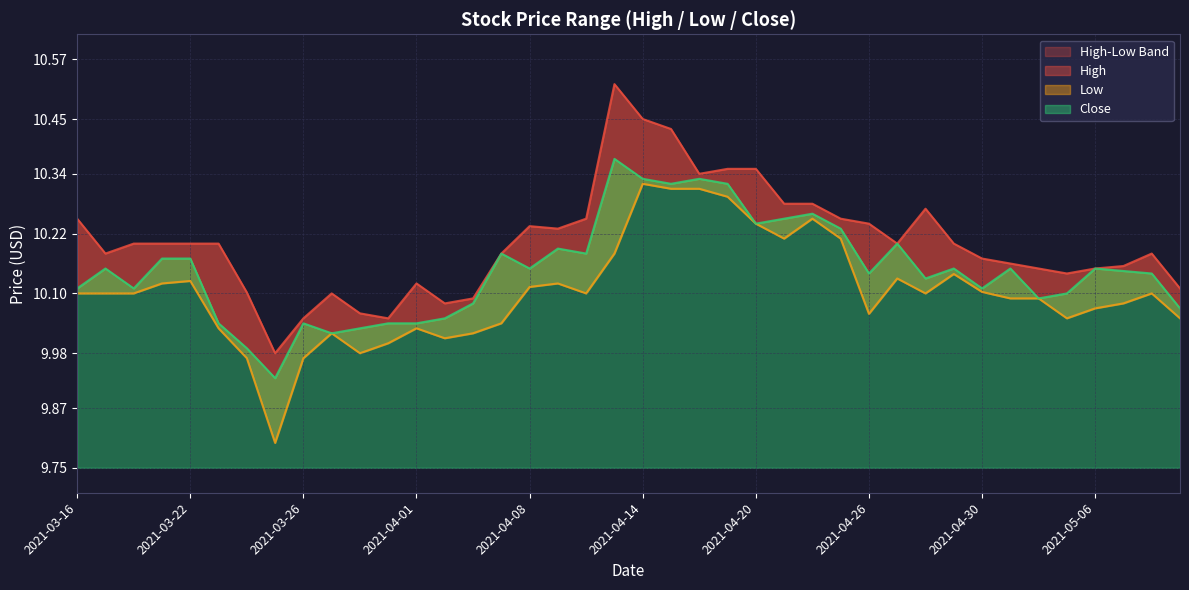

Which series has the largest total across all categories?

High